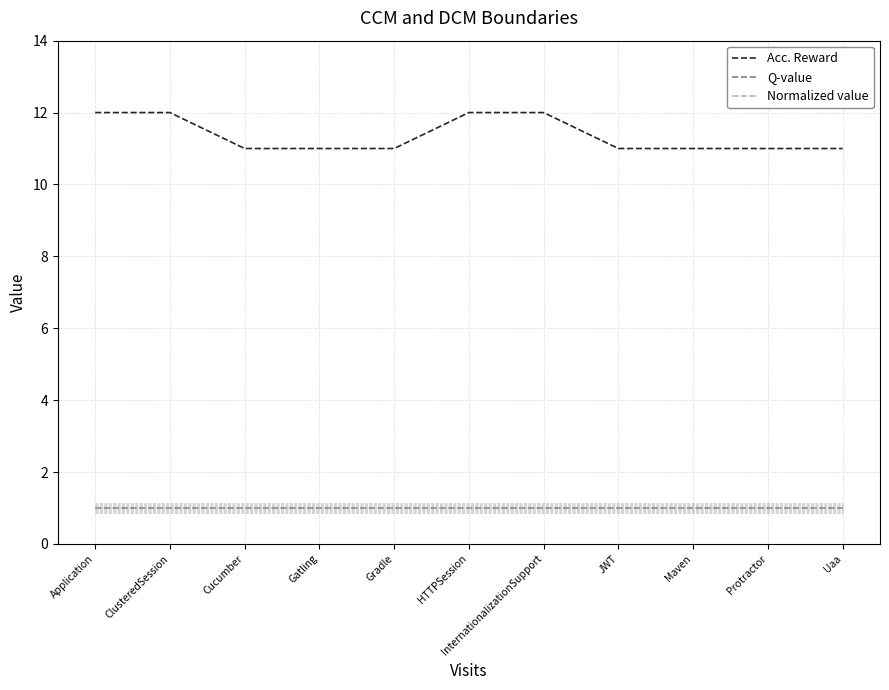

Reading left to right, extract all data points from this chart.

Acc. Reward: 12	12	11	11	11	12	12	11	11	11	11
Q-value: 1	1	1	1	1	1	1	1	1	1	1
Normalized value: 1	1	1	1	1	1	1	1	1	1	1